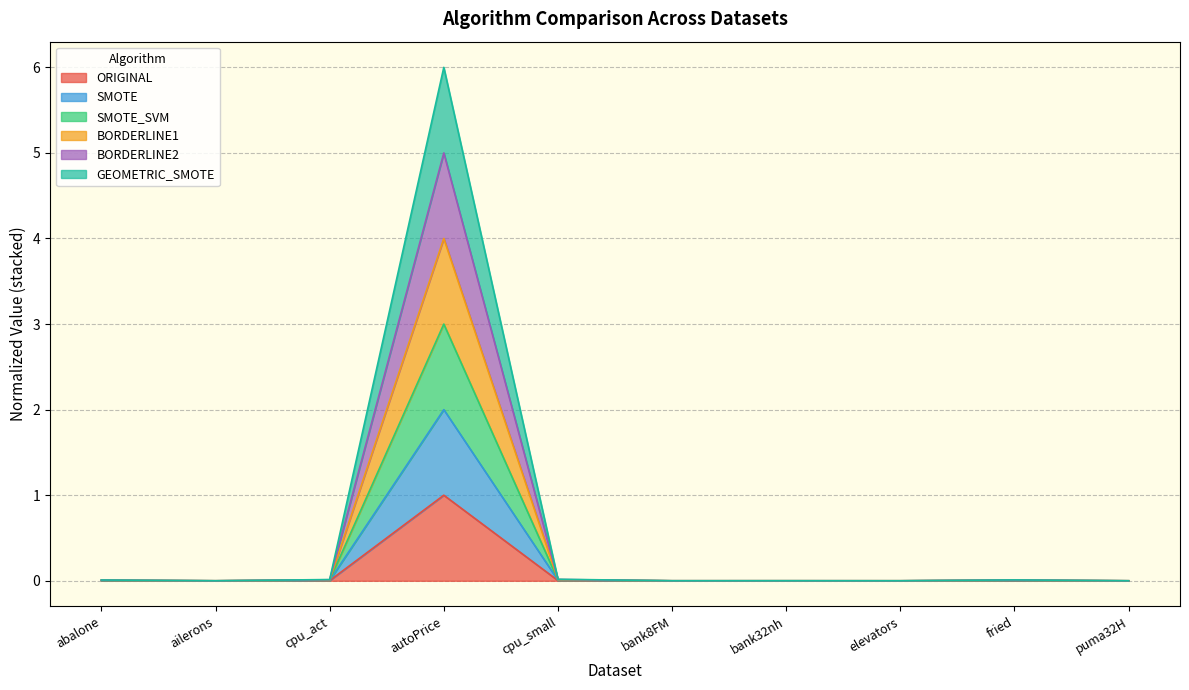

At bank8FM, list the series in order from smallest to largest.

ORIGINAL, SMOTE, SMOTE_SVM, GEOMETRIC_SMOTE, BORDERLINE2, BORDERLINE1